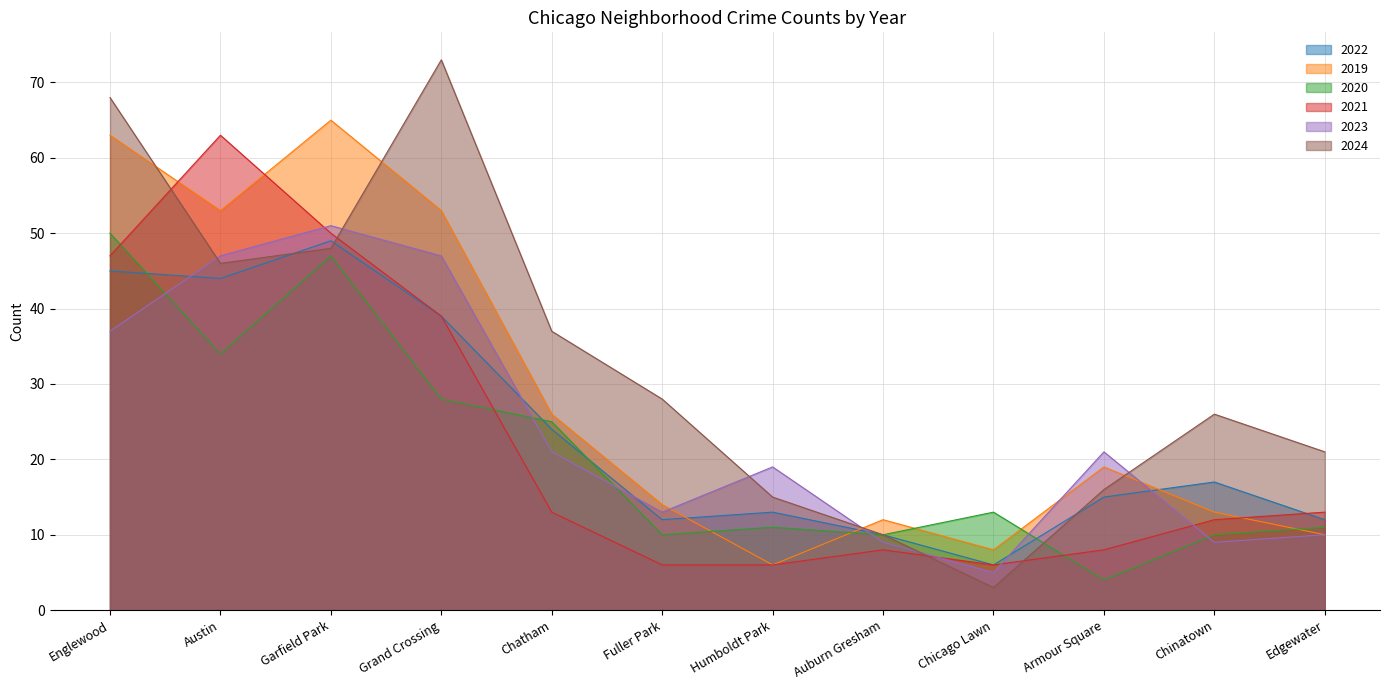

What is the label of the 10th point from the left?

Armour Square